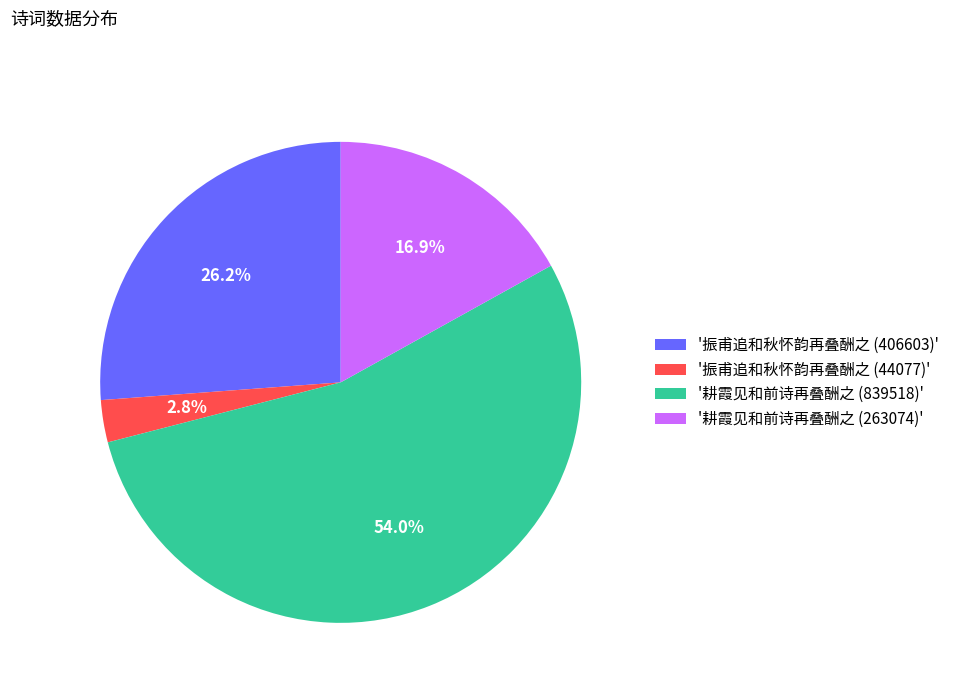

What is the largest slice in the pie chart?

'耕霞见和前诗再叠酬之 (839518)'